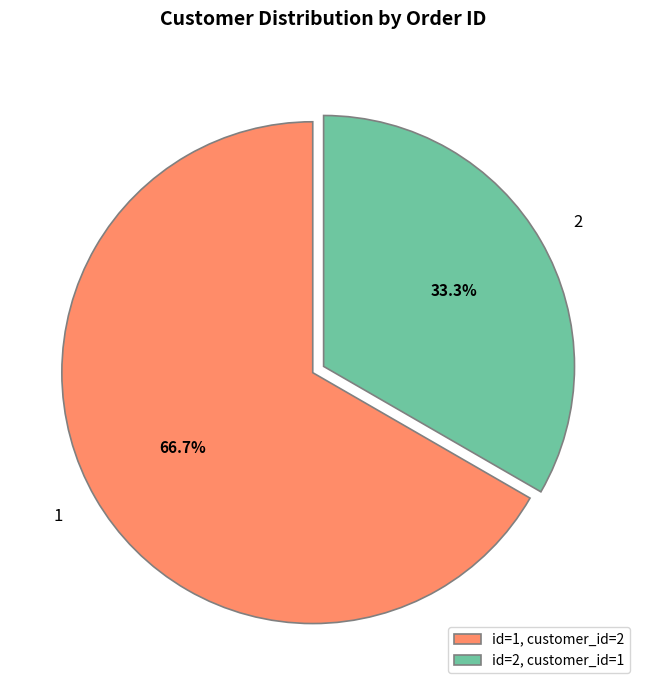

Approximately how many times larger is the value at id=1, customer_id=2 compared to id=2, customer_id=1?

2.0